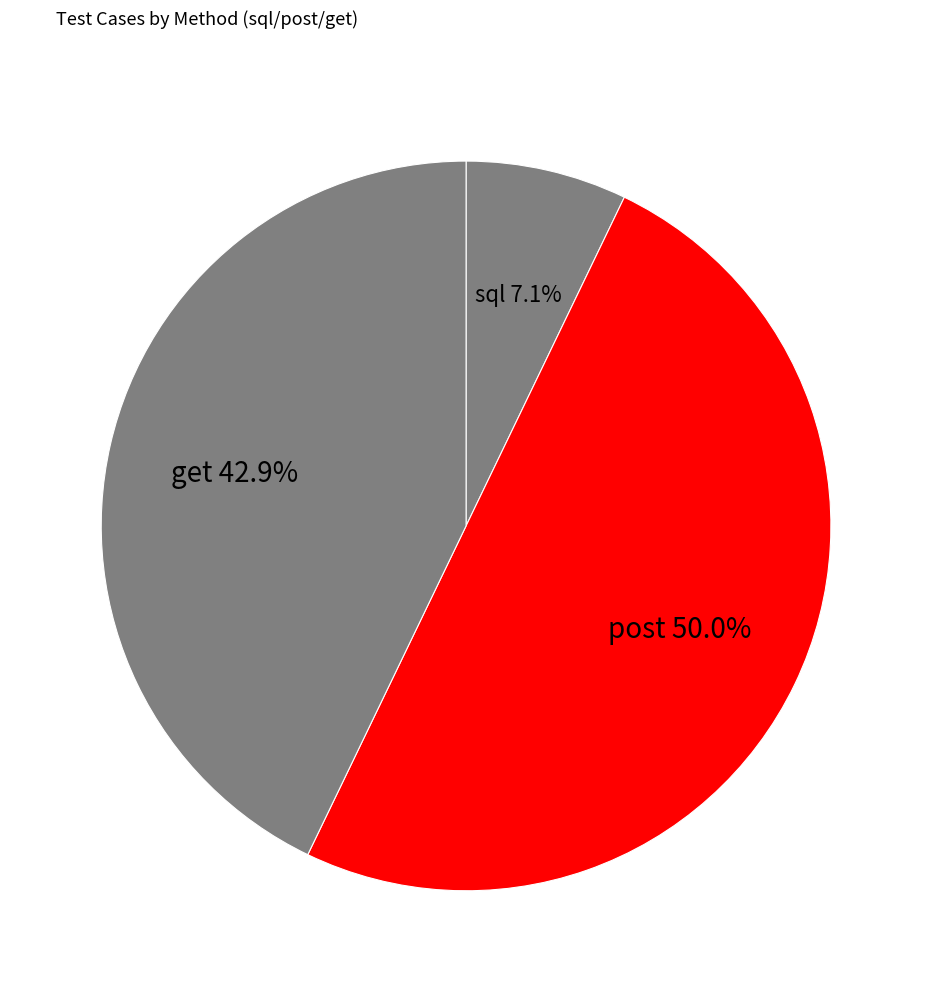

Count the number of slices in the pie.

3